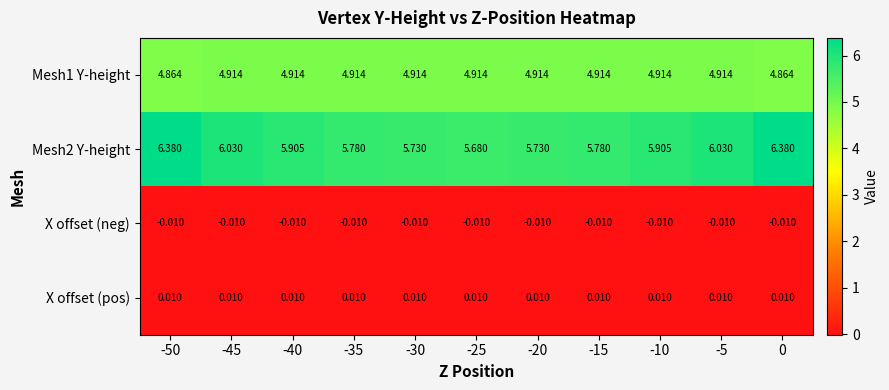

Is the value of X offset (neg) at -35 greater than the value of Mesh1 Y-height at -30?

No